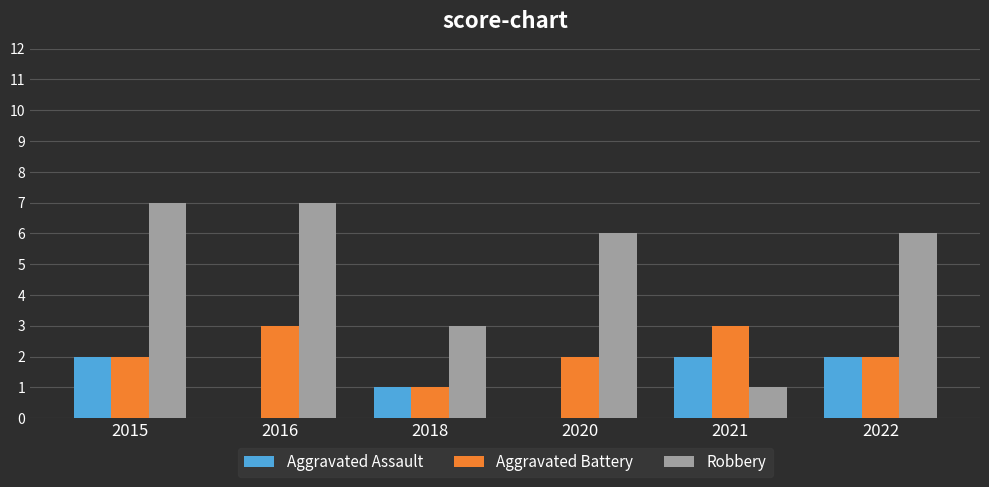

Is it true that Robbery equals 6 at 2020?

True